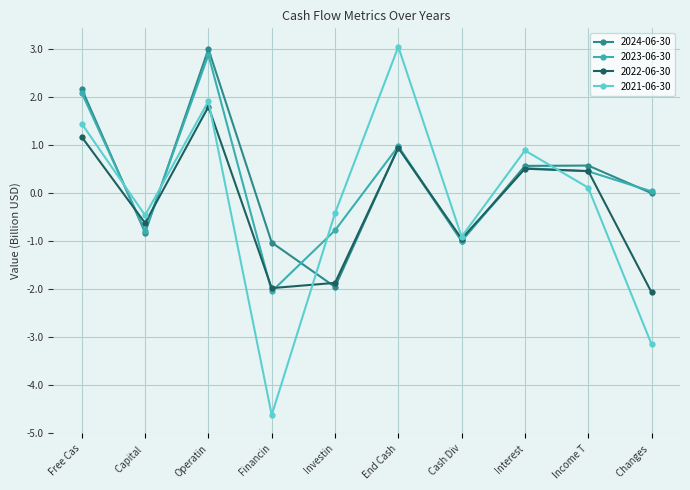

Between which two adjacent categories do 2021-06-30 and 2024-06-30 first intersect?

Free Cas and Capital 